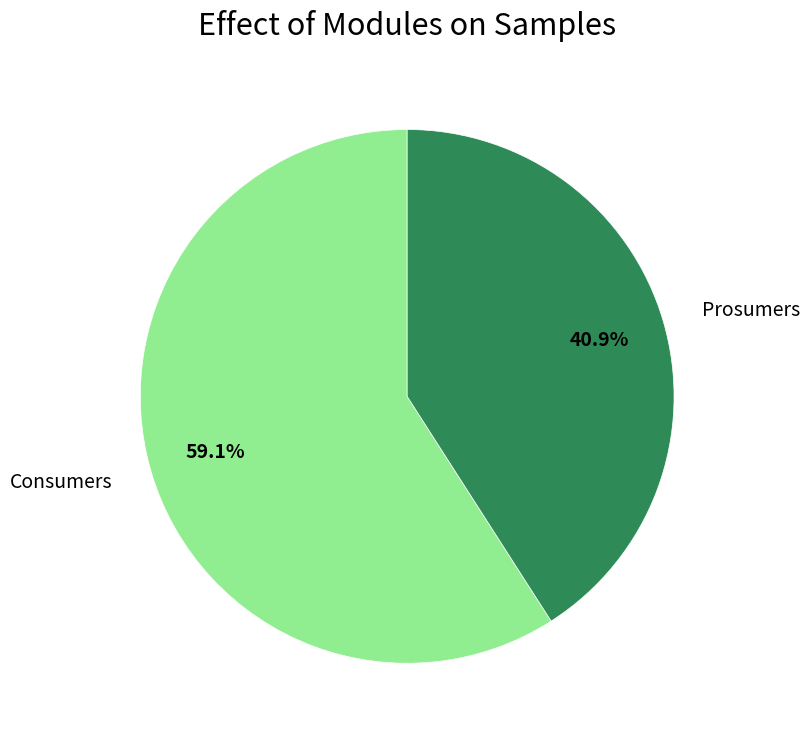

Which has a higher value, Prosumers or Consumers?

Consumers